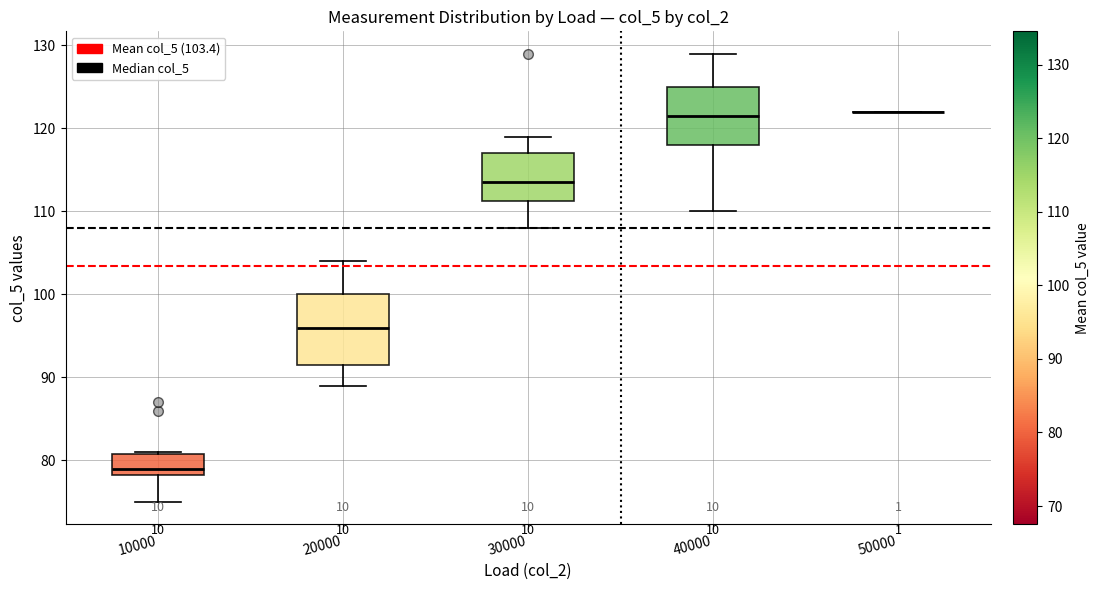

Reading left to right, transcribe this box plot: for each box, give where its median line is, the range the box spans, and where its two whiskers end, as read against the y-axis. The values are not printed on the chart, so give them approximately, as read against the axis.

10000: median 79, box 78 to 81, whiskers 75 to 81
20000: median 96, box 92 to 100, whiskers 89 to 104
30000: median 114, box 111 to 117, whiskers 108 to 119
40000: median 122, box 118 to 125, whiskers 110 to 129
50000: box collapsed to a line at 122, whiskers 122 to 122